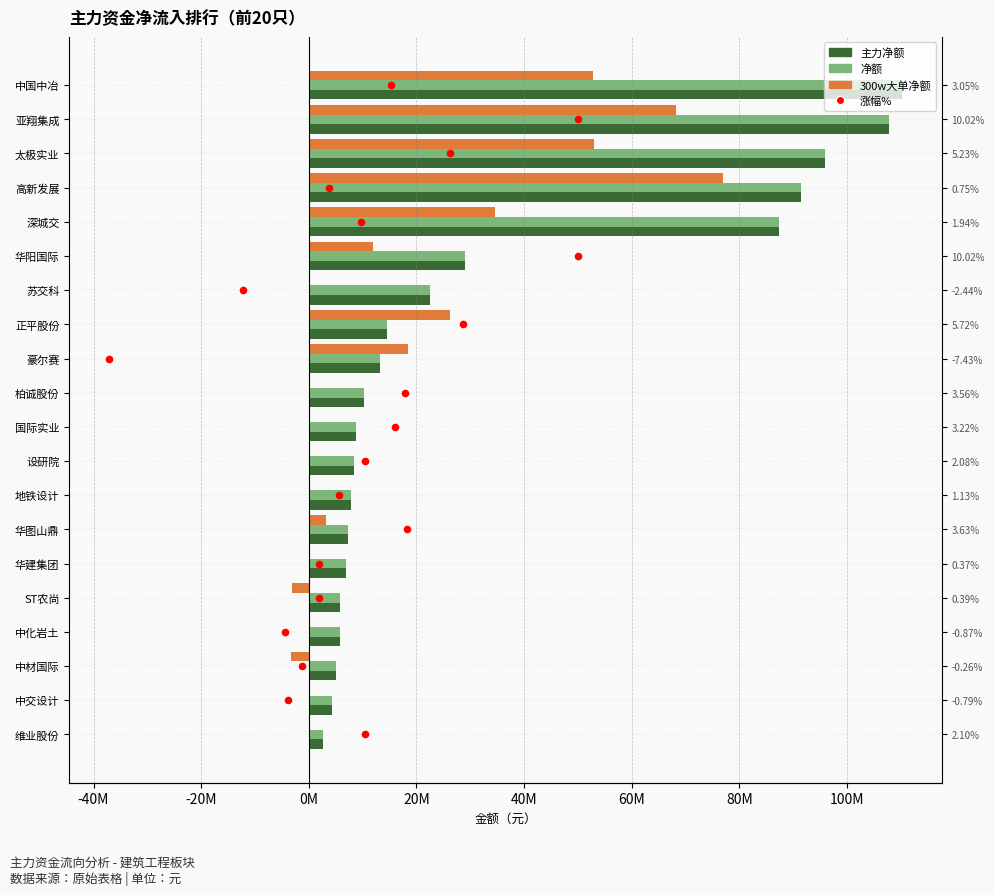

Which series contains the highest Y value?

主力净额